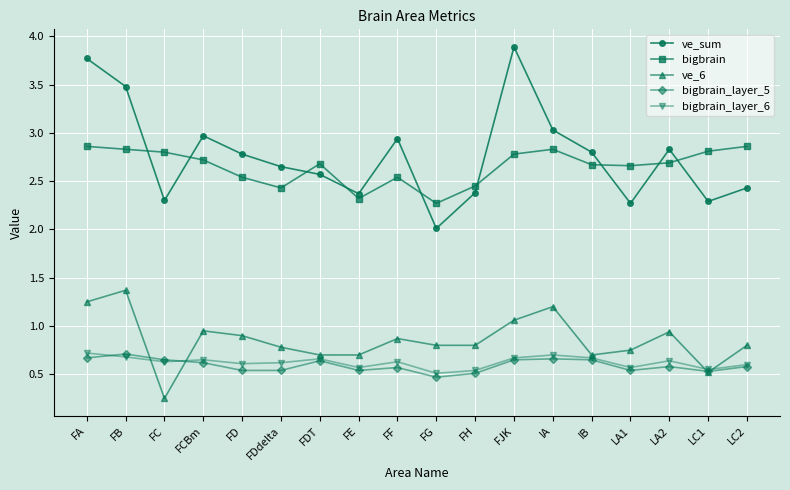

Where is ve_6 nearest to the value 0?

FC